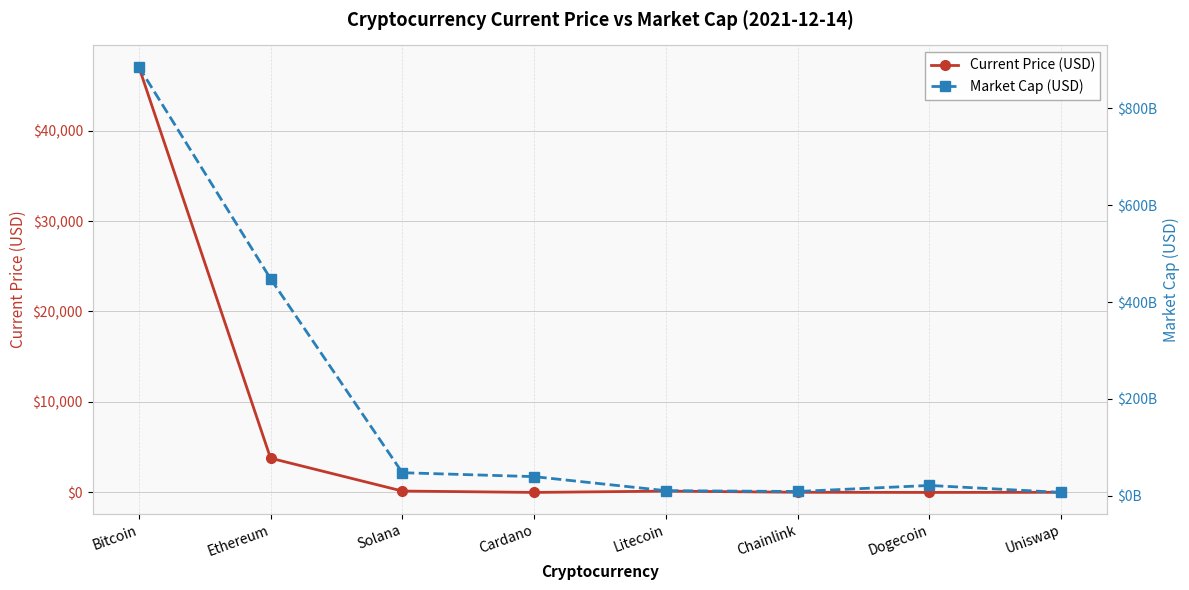

What are all the series names shown in the legend?

Current Price (USD), Market Cap (USD)